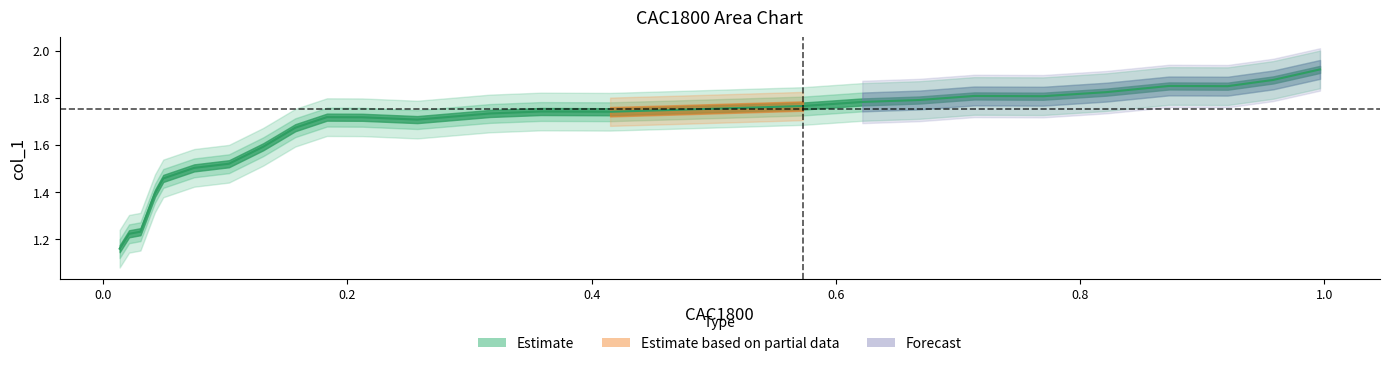

How many lines are shown in the chart?

2